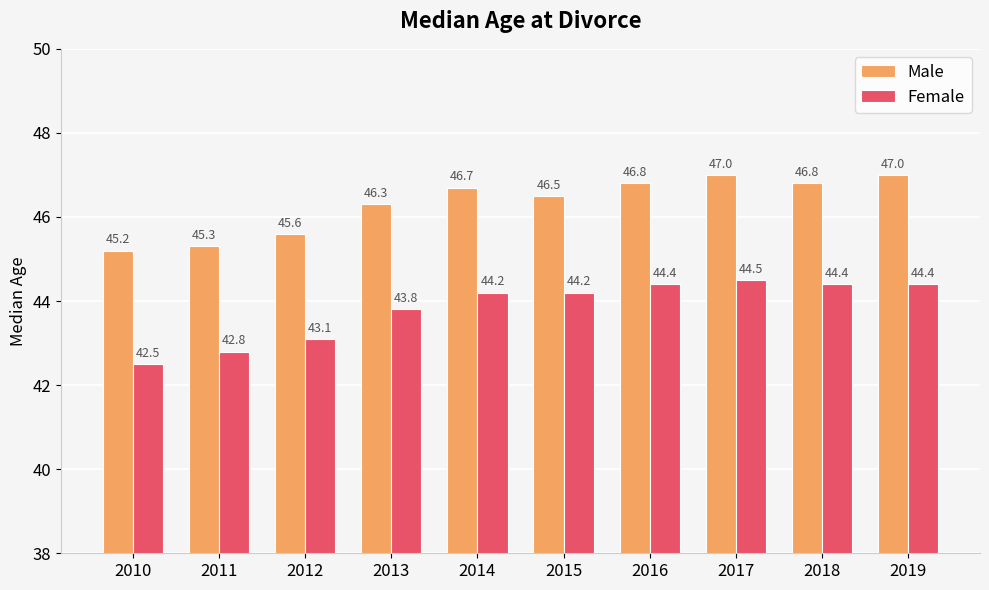

How many bars are there in each group?

2